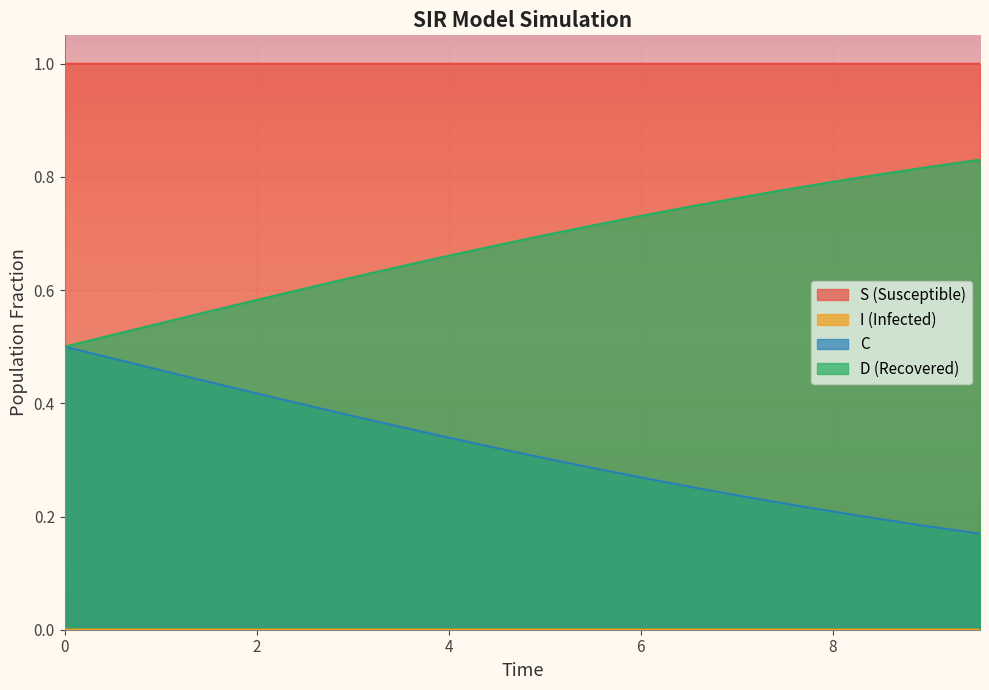

Which series has the largest total across all categories?

S (Susceptible)